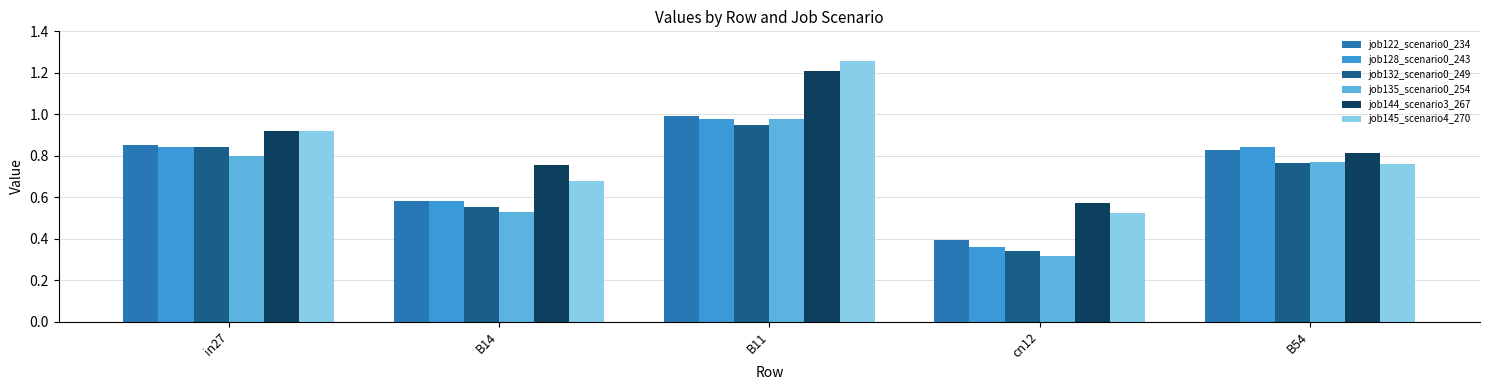

Which category has the lowest value in the job122_scenario0_234 series?

cn12